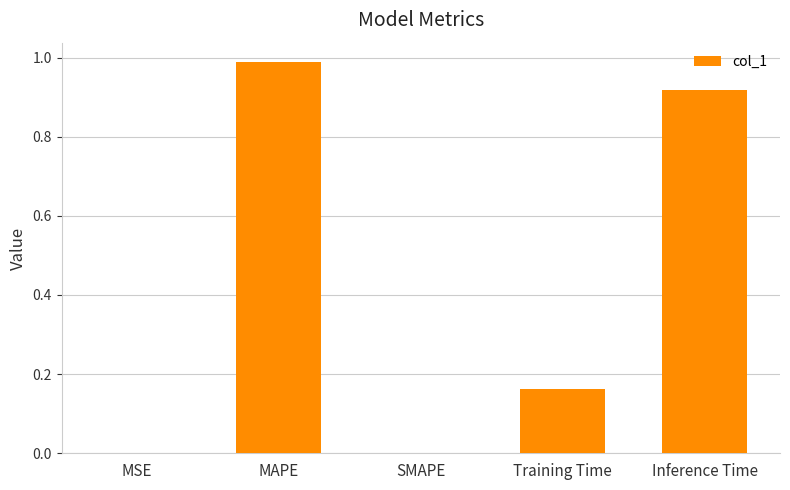

What is the sum of the values at Inference Time and Training Time?

1.1